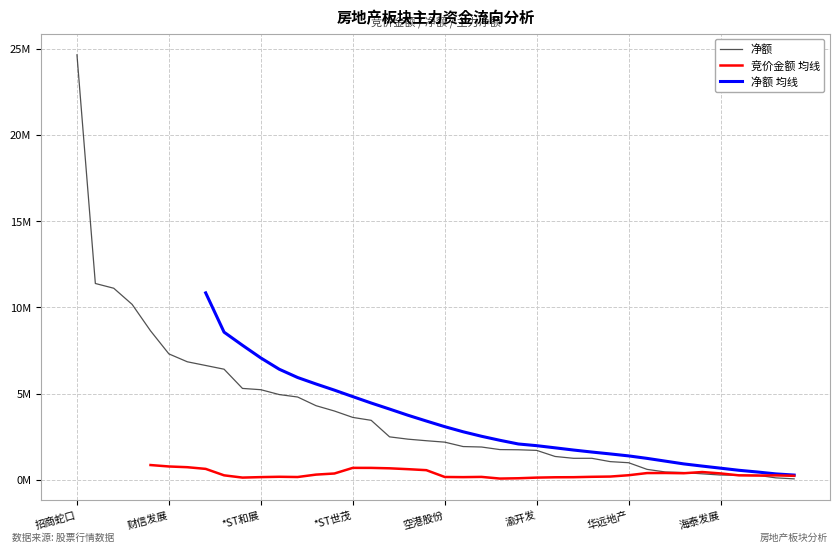

True or false: 净额 均线 and 净额 intersect in this chart.

False